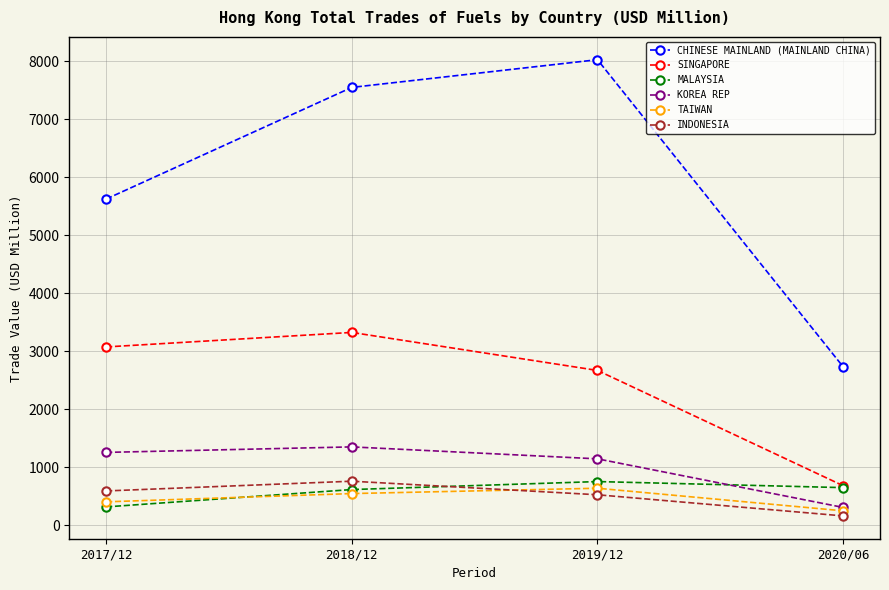

Between which two adjacent categories do INDONESIA and TAIWAN first intersect?

2018/12 and 2019/12